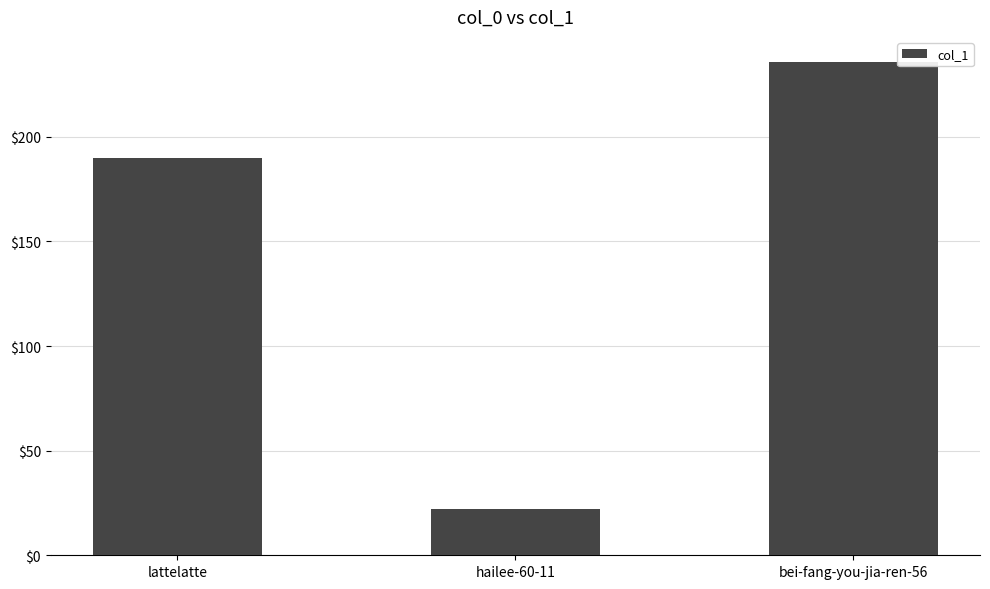

What is the label of the 2nd bar from the left?

hailee-60-11